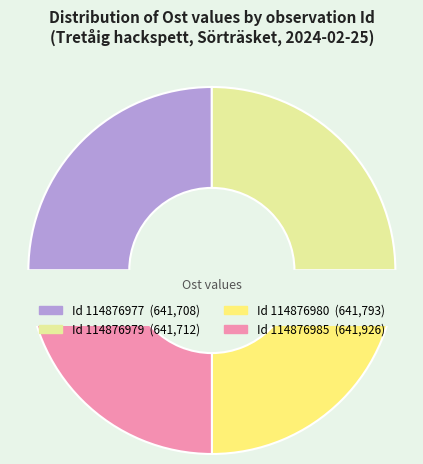

Combined, do 114876980 and 114876977 account for over 50%?

No